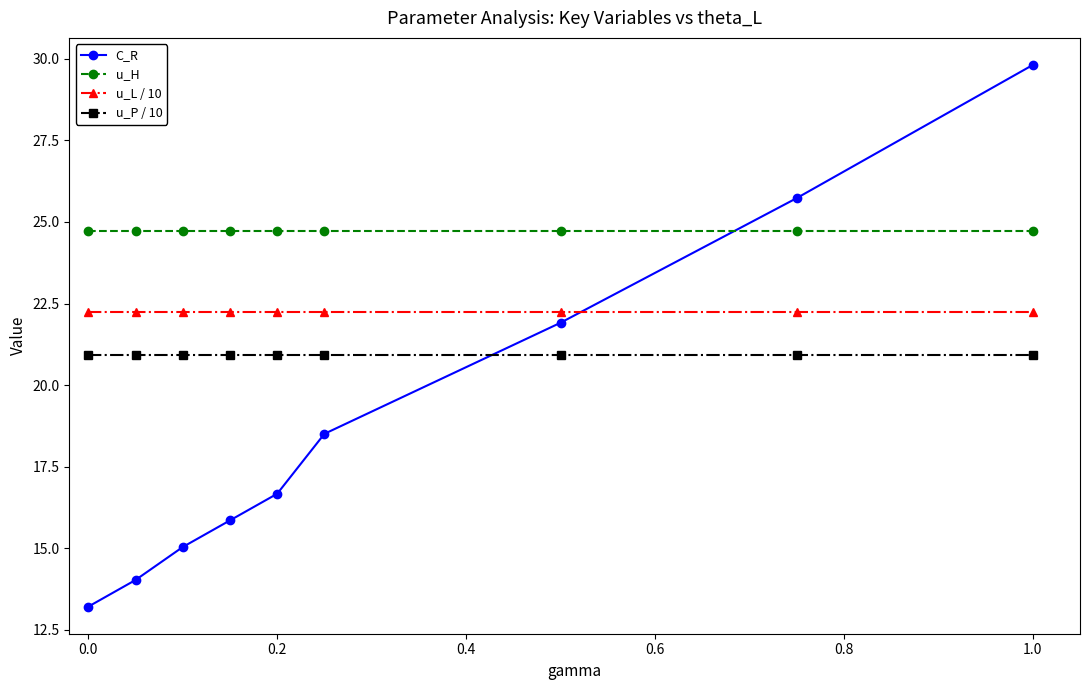

Rank the series by their maximum value, from highest to lowest.

C_R, u_H, u_L / 10, u_P / 10